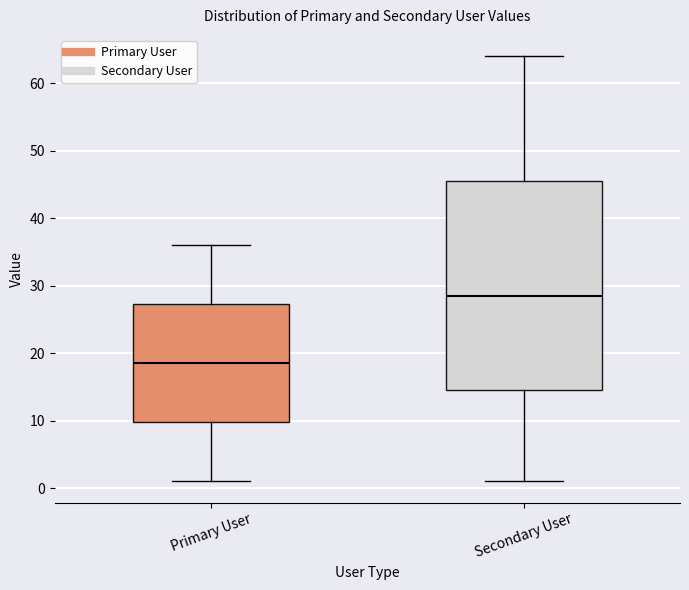

Reading left to right, read every box against the y-axis: the position of its median line, the range the box covers, and the ends of its whiskers. The values are not printed on the chart, so give them approximately, as read against the axis.

Primary User: median 19, box 10 to 27, whiskers 1 to 36
Secondary User: median 29, box 15 to 46, whiskers 1 to 64